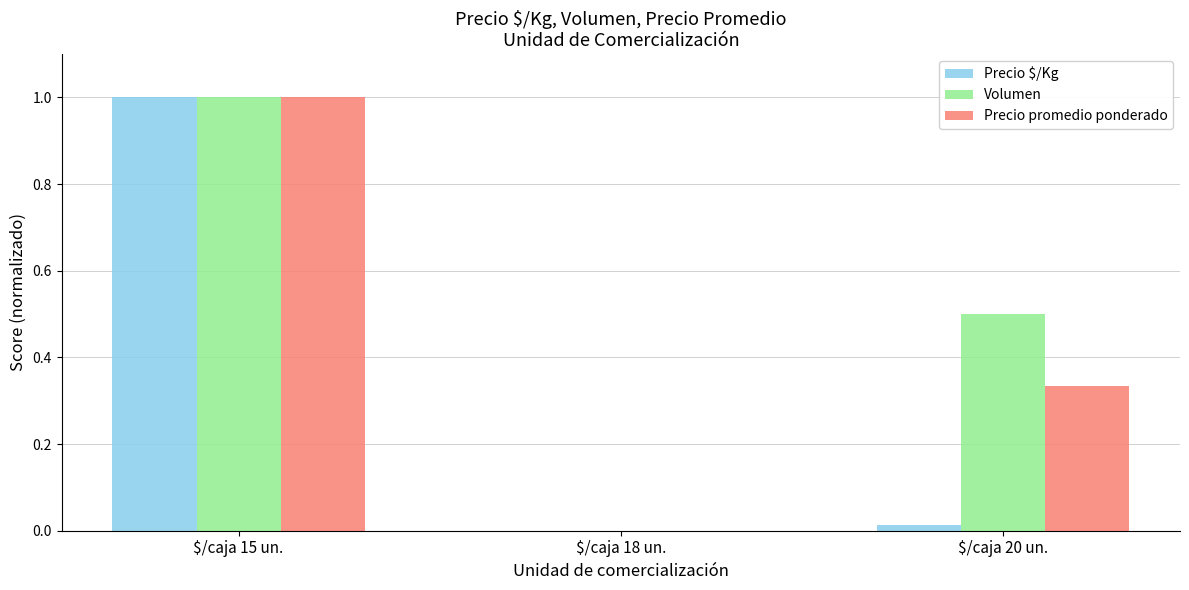

At which label does Precio $/Kg reach its peak?

$/caja 15 un.